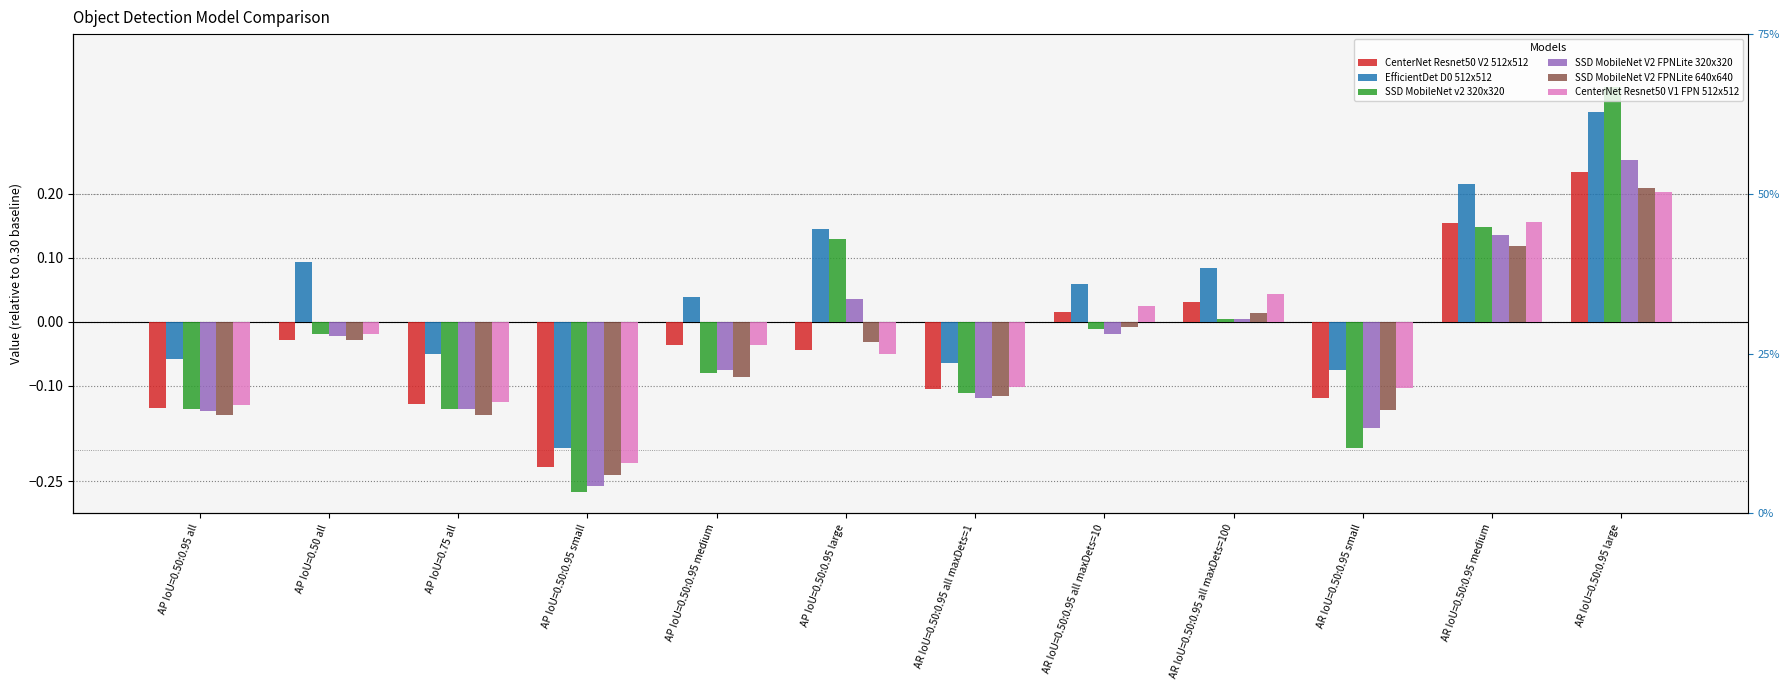

How many values in EfficientDet D0 512x512 are above zero?

7